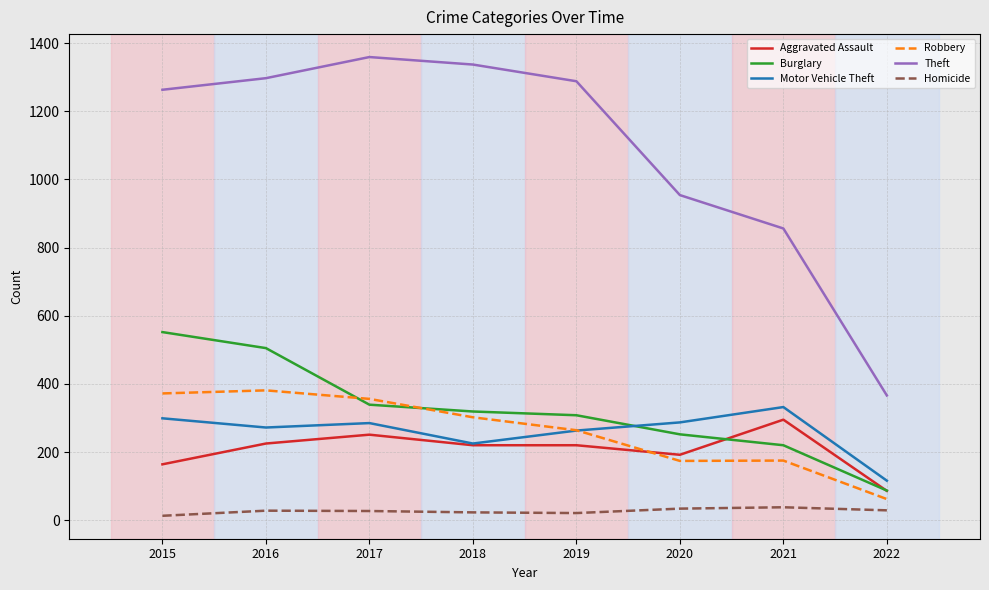

What is the sum of the Aggravated Assault values at 2016 and 2022?

311